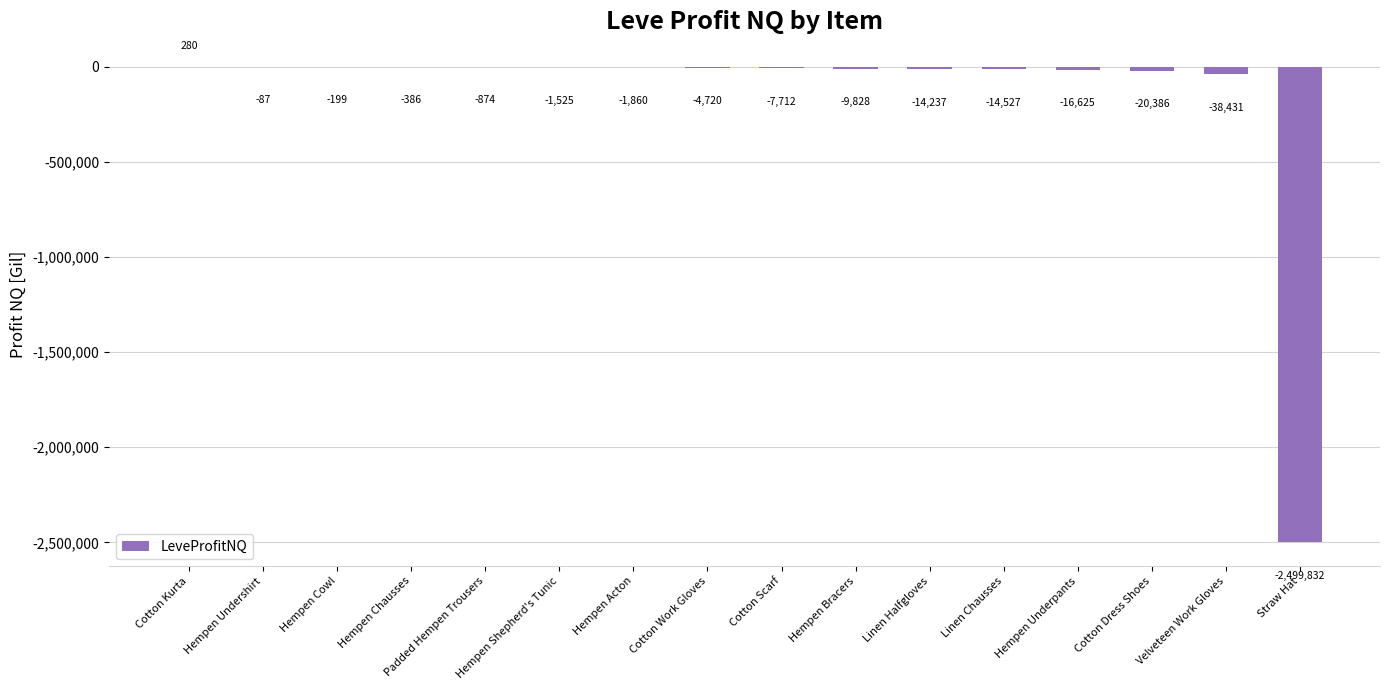

What is the average value?

-164434.3